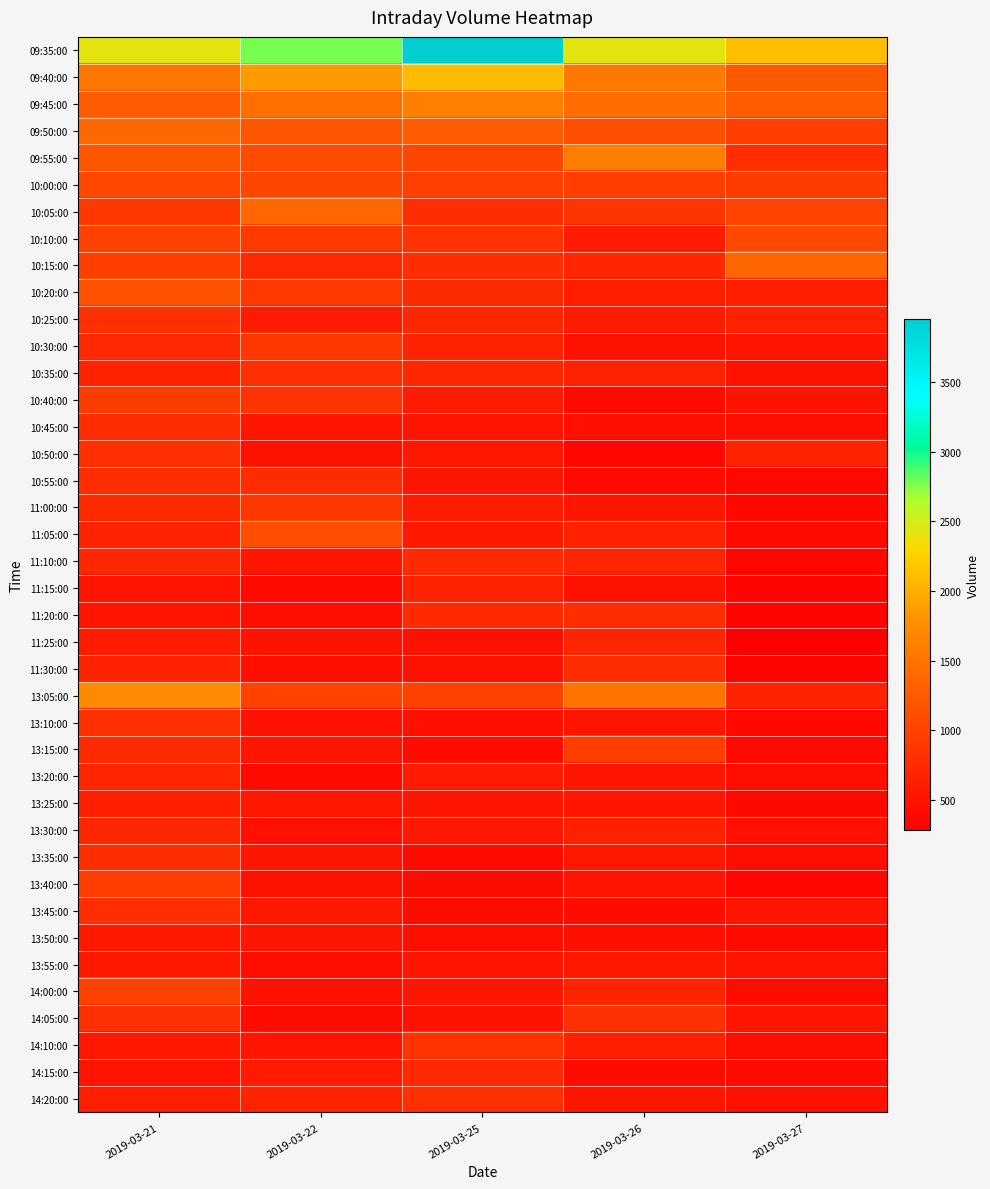

What is the minimum value shown in the chart?

283